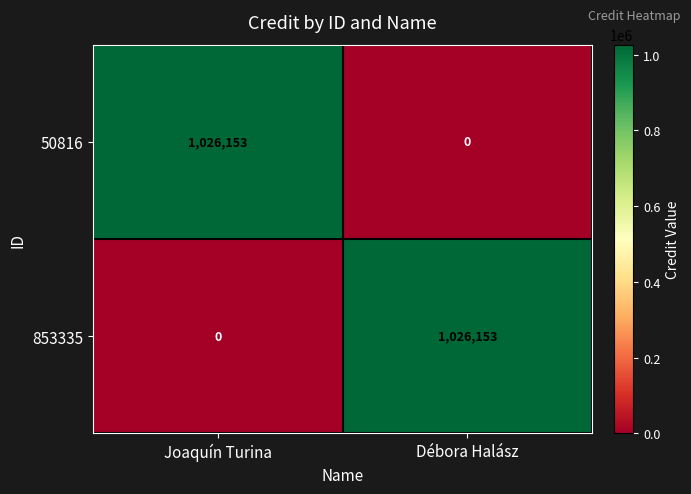

Is it true that 853335 equals 404864 at Joaquín Turina?

False